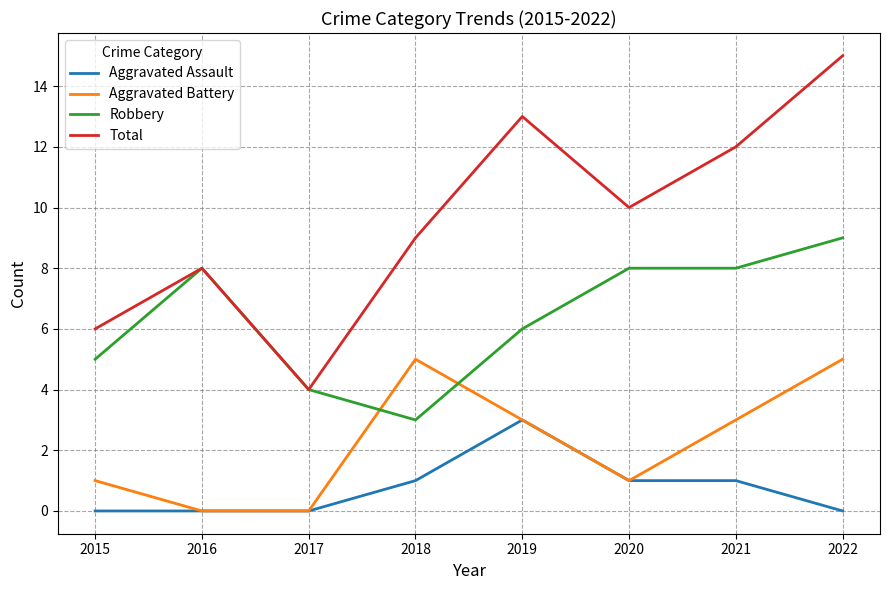

Reading left to right, extract all data points from this chart.

Aggravated Assault: 0	0	0	1	3	1	1	0
Aggravated Battery: 1	0	0	5	3	1	3	5
Robbery: 5	8	4	3	6	8	8	9
Total: 6	8	4	9	13	10	12	15